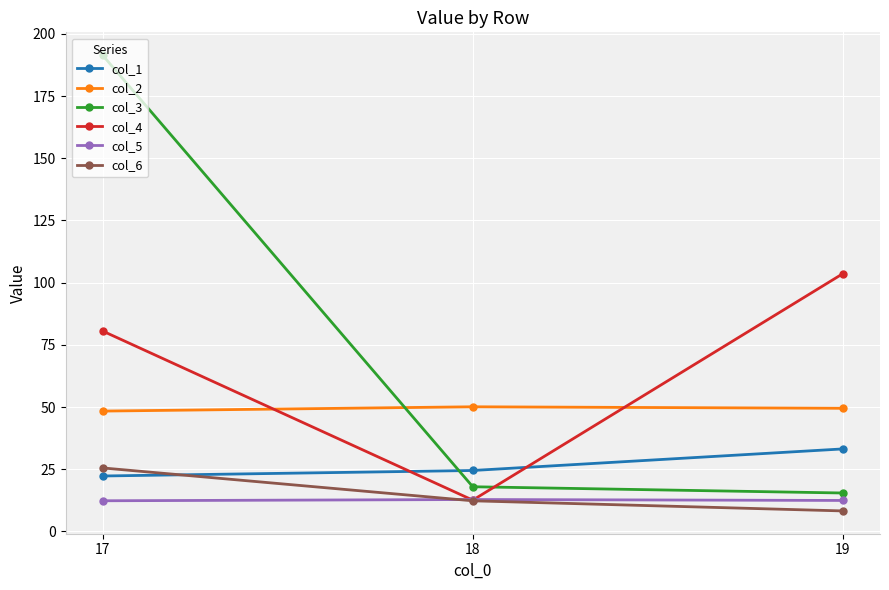

Where is col_4 nearest to the value 58?

17